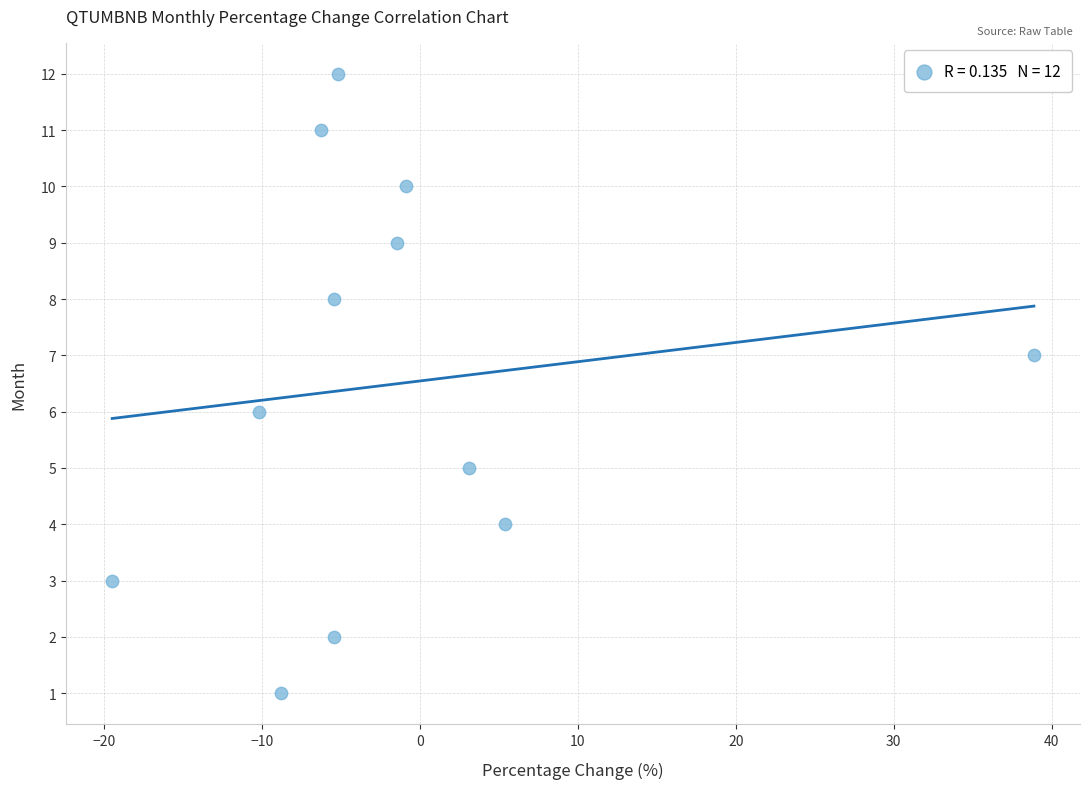

What is the range of Y values (max minus min)?

11